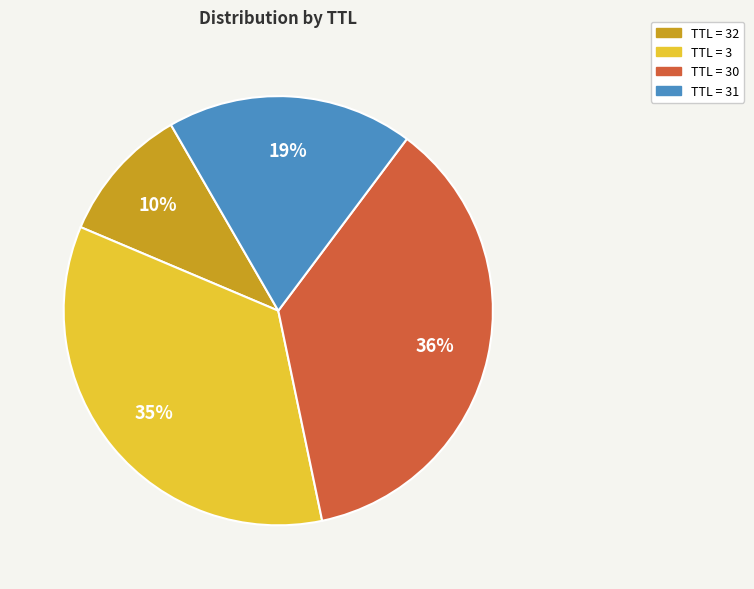

Is there any slice that represents more than half of the pie?

No